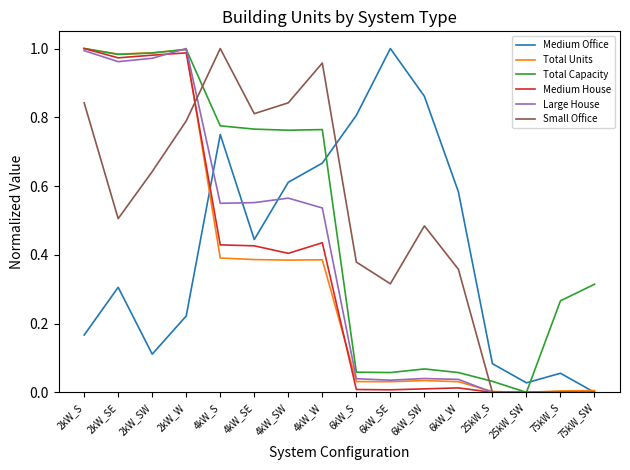

What position from the left is 4kW_SW?

7